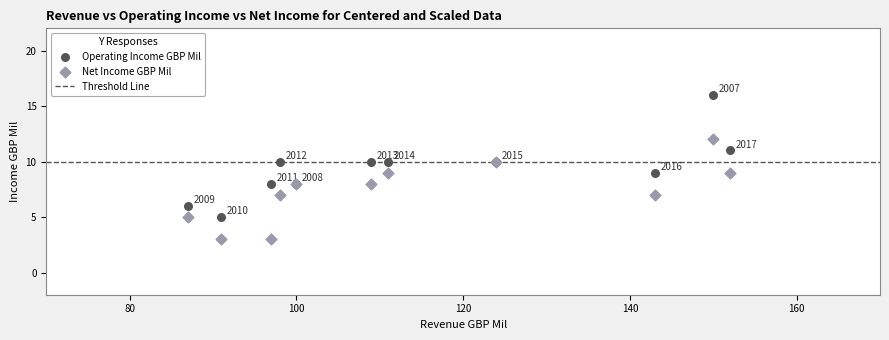

Which series has the largest Y range (max minus min)?

Operating Income GBP Mil